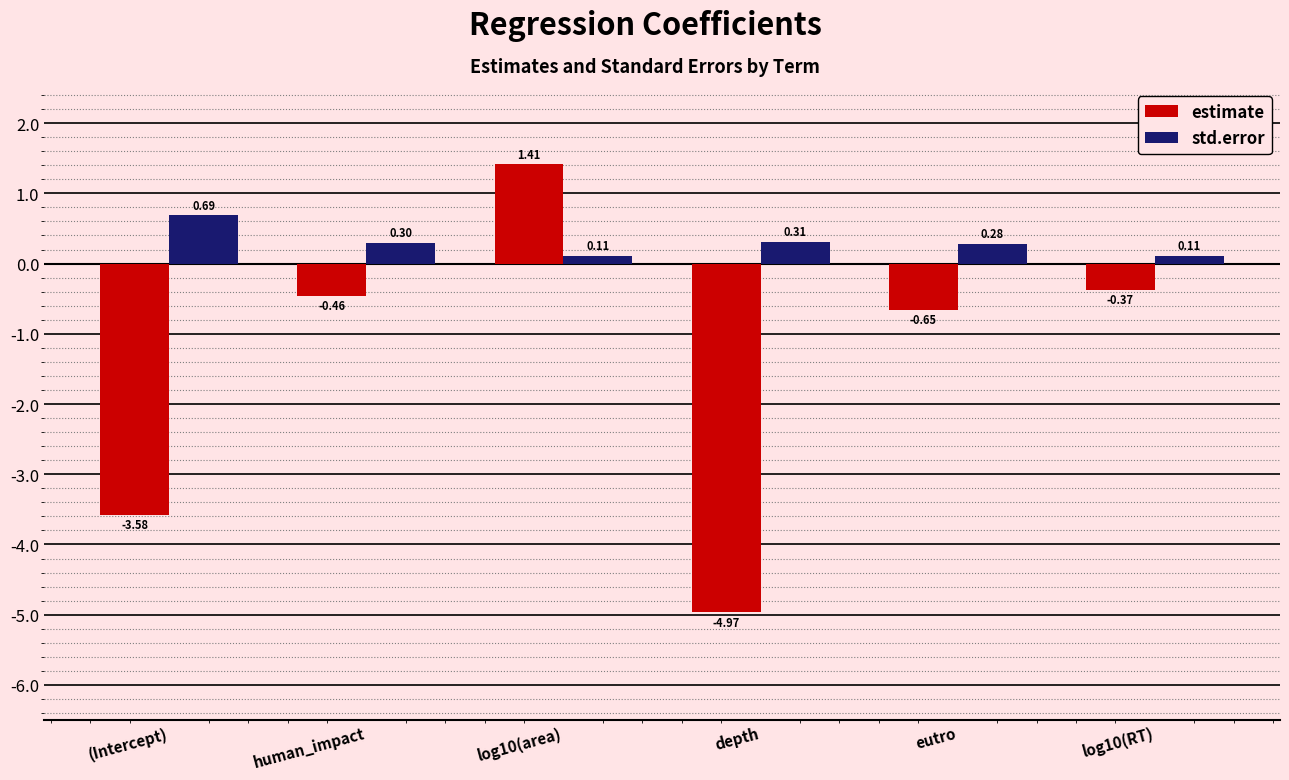

How many distinct data groups are displayed?

2